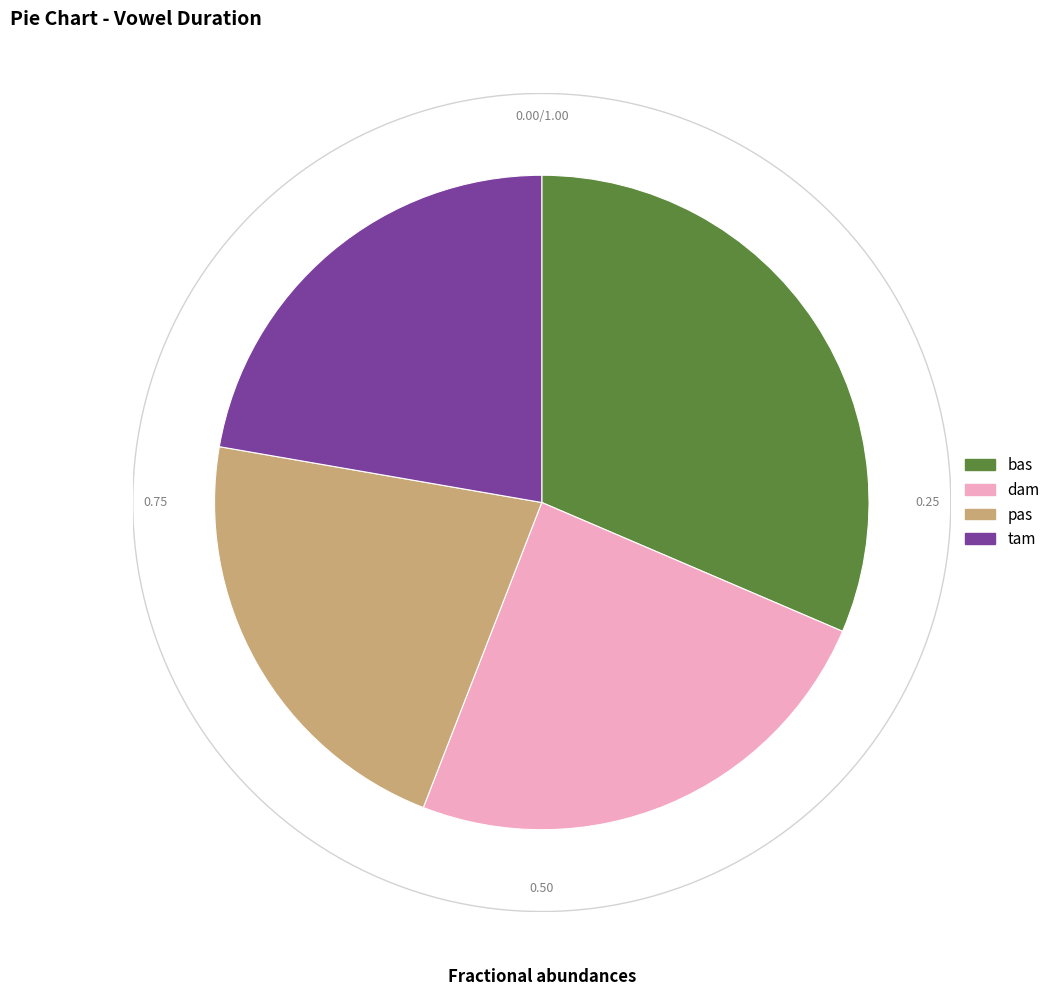

To the nearest percent, what is the average slice percentage?

25%